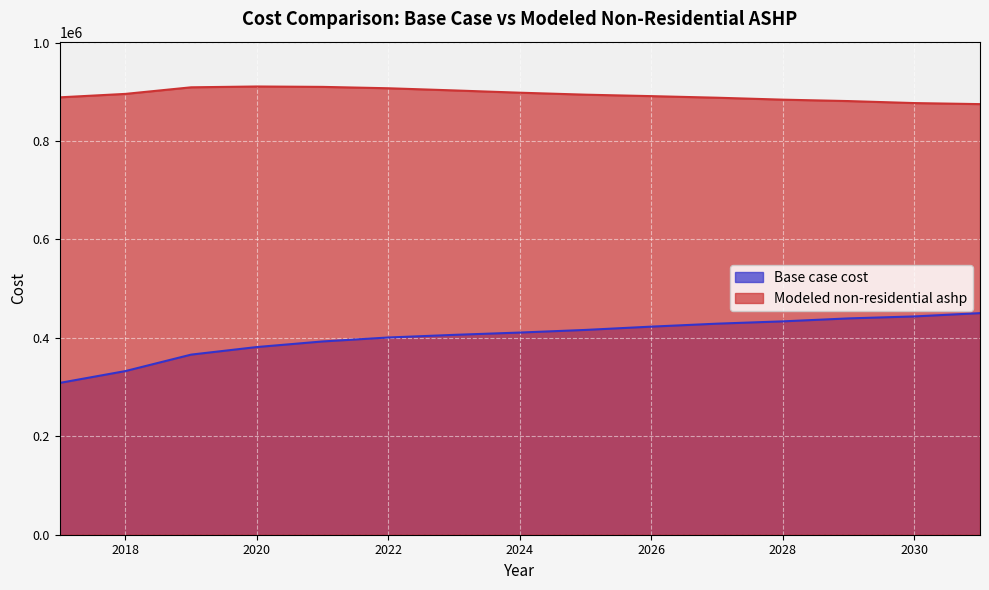

True or false: Modeled non-residential ashp and Base case cost cross at least once.

False